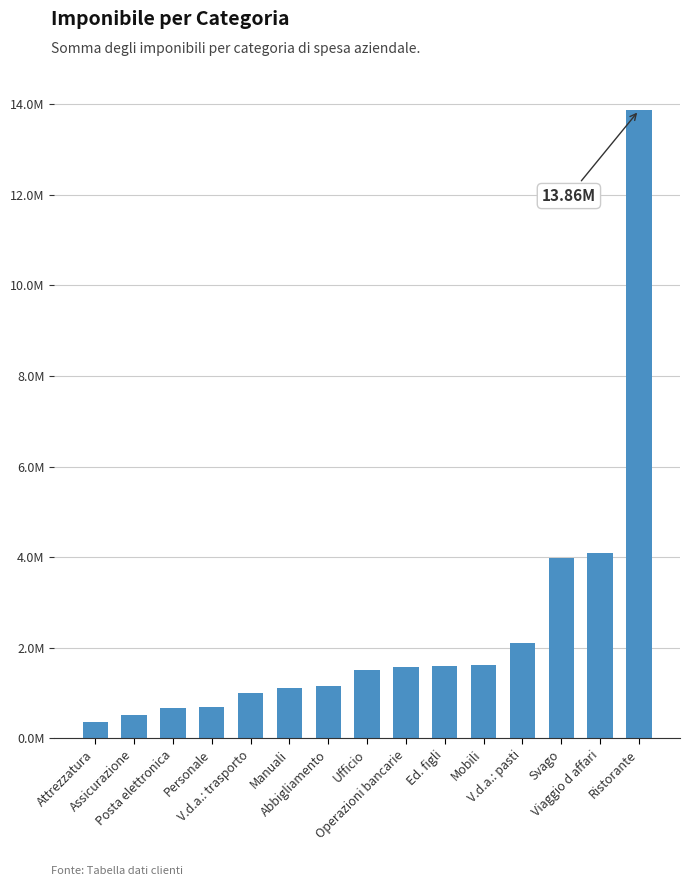

Between Abbigliamento and Manuali, which is larger?

Abbigliamento